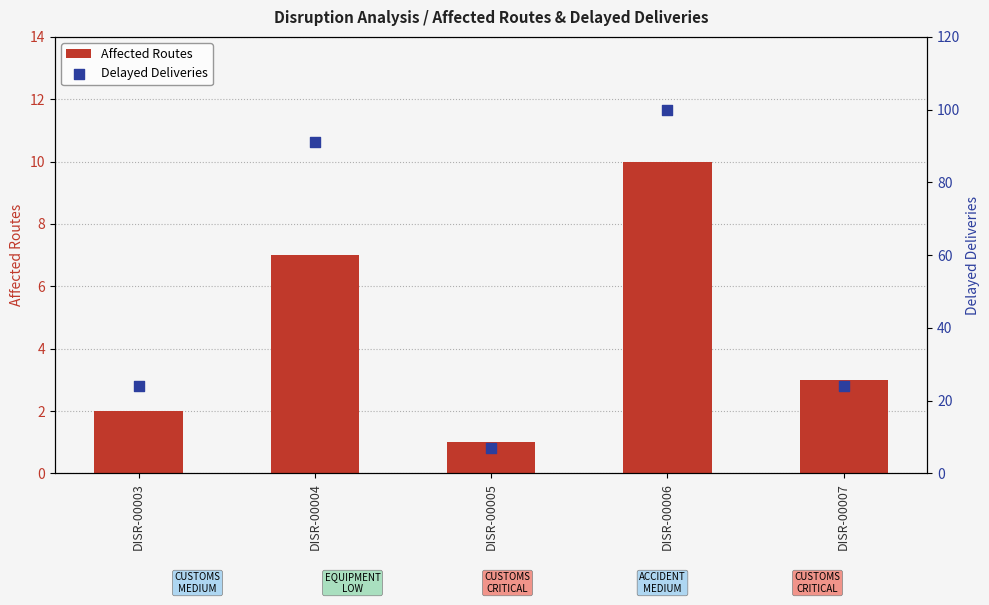

At how many categories does at least one series exceed 72?

2